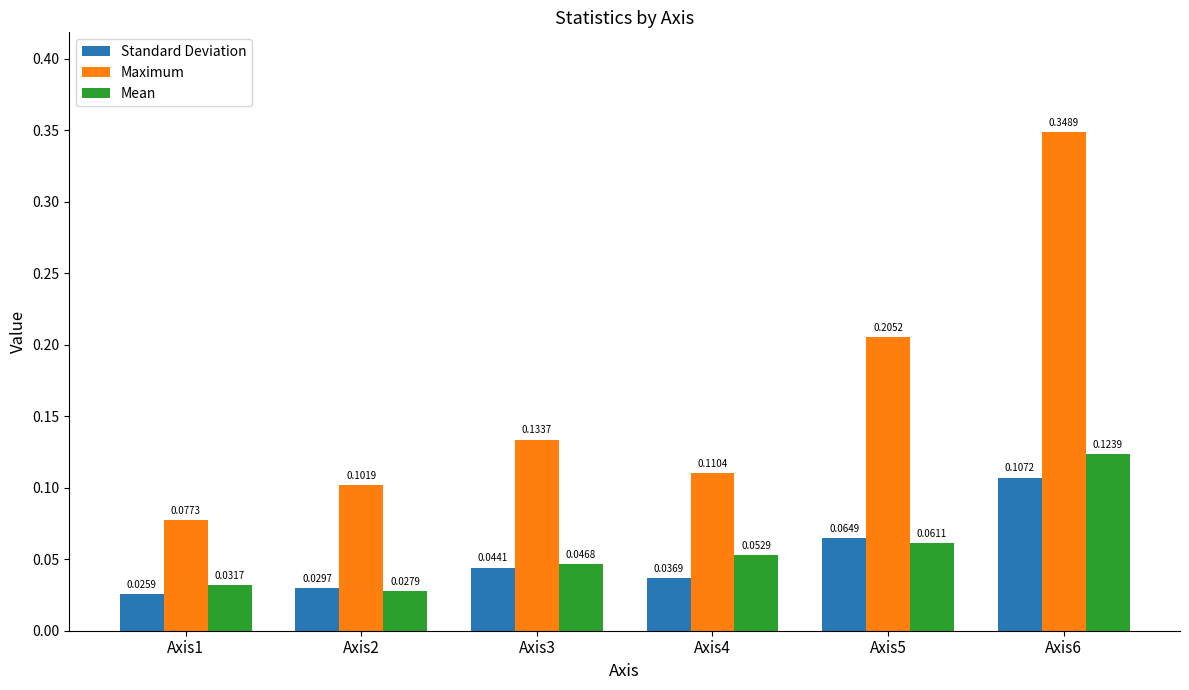

Is the value of Mean at Axis2 greater than the value of Maximum at Axis5?

No